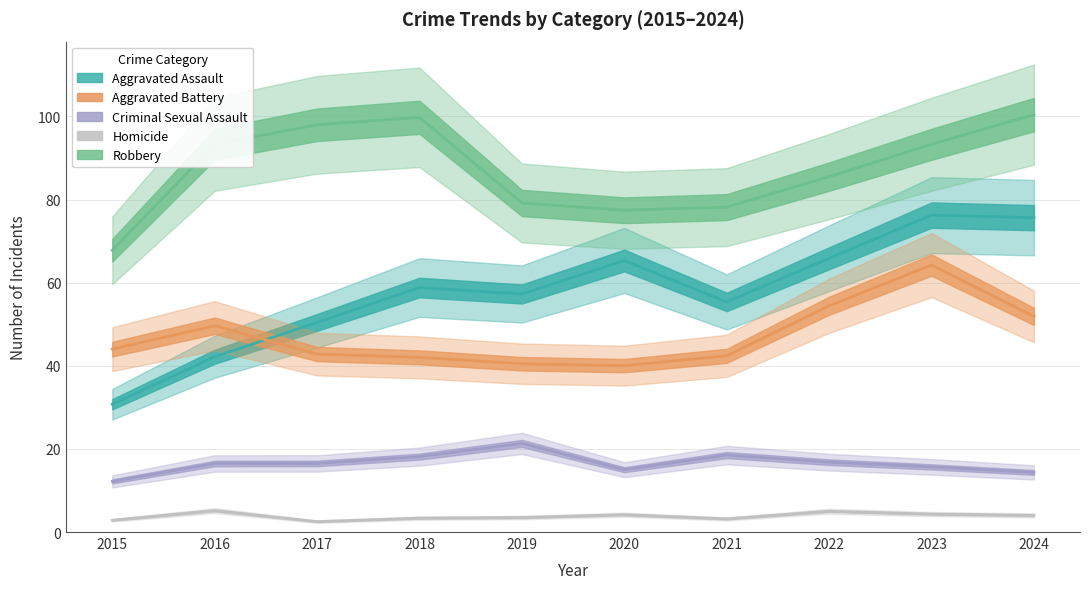

At which label does Homicide reach its minimum?

2017